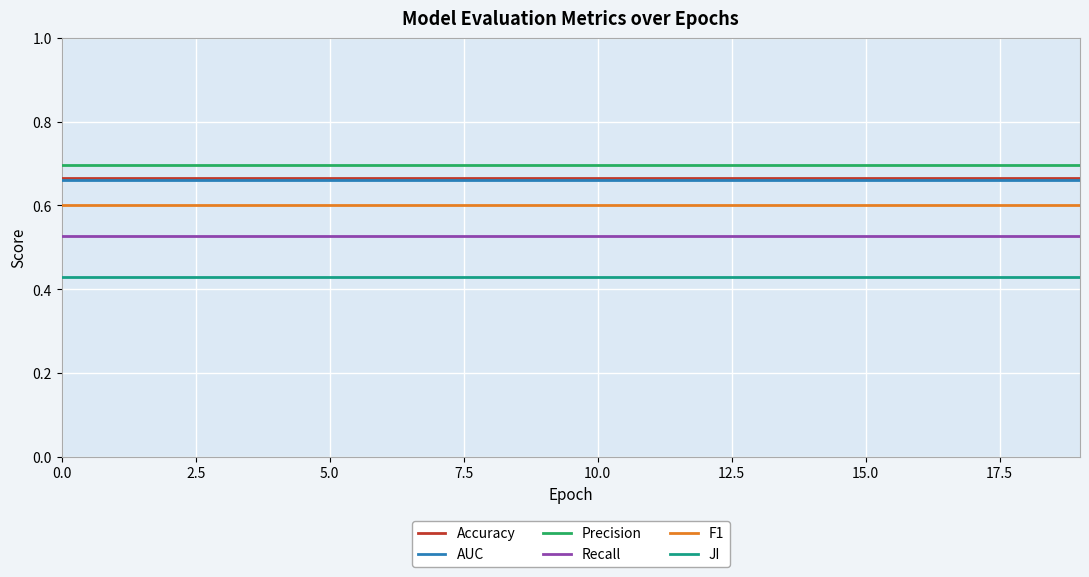

What is the lowest value of the F1 series?

0.6